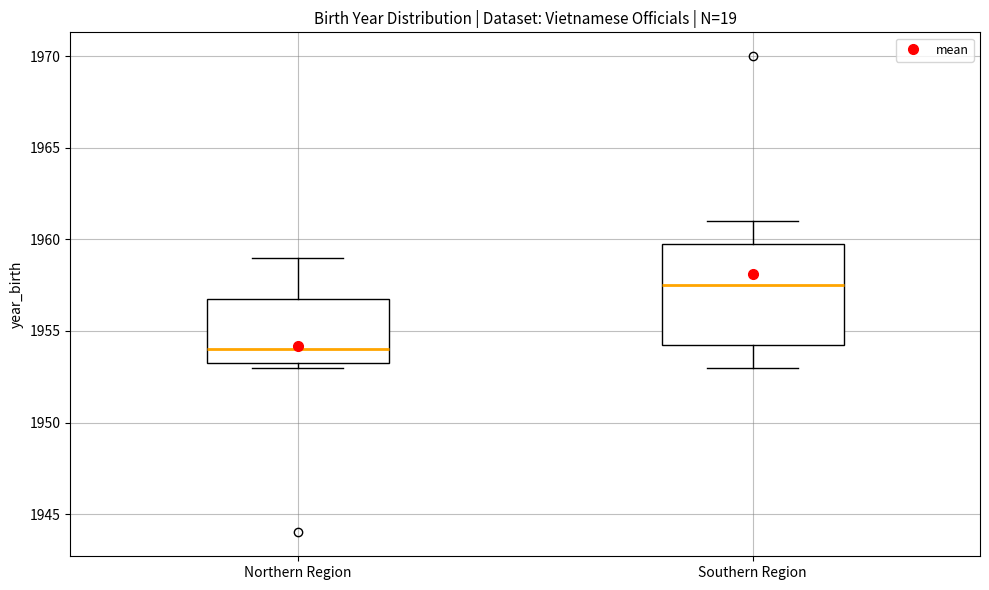

Which box's median line is the highest?

Southern Region